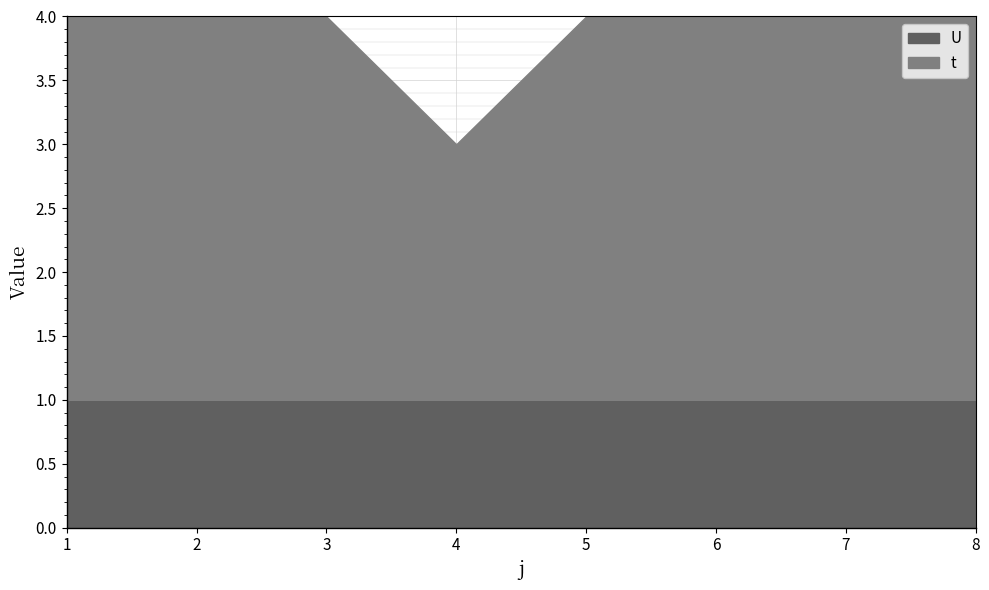

True or false: U has more than 2 points higher than both neighbors.

False